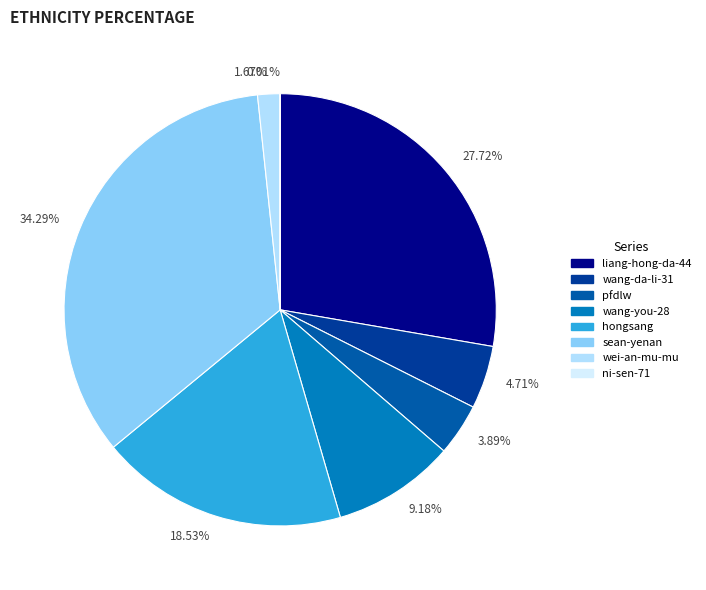

Does 1.67% account for over 50% of the chart?

No